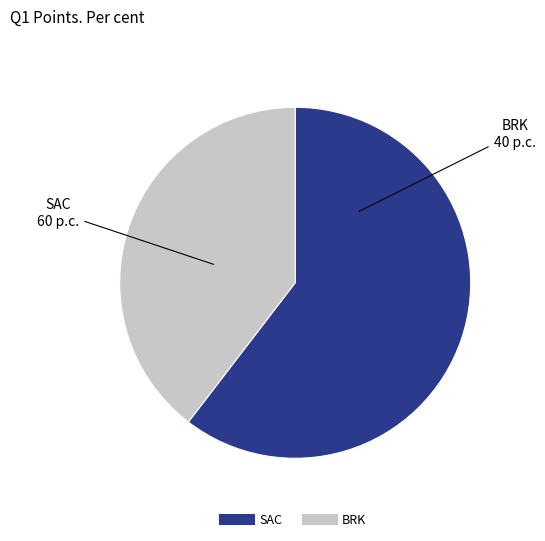

Between BRK and SAC, which is larger?

SAC